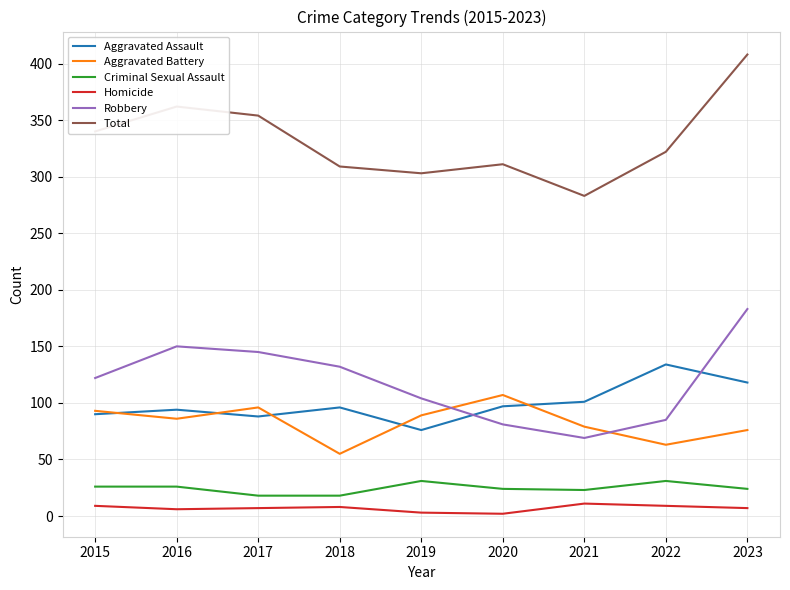

Between which two adjacent categories do Robbery and Aggravated Battery first intersect?

2019 and 2020